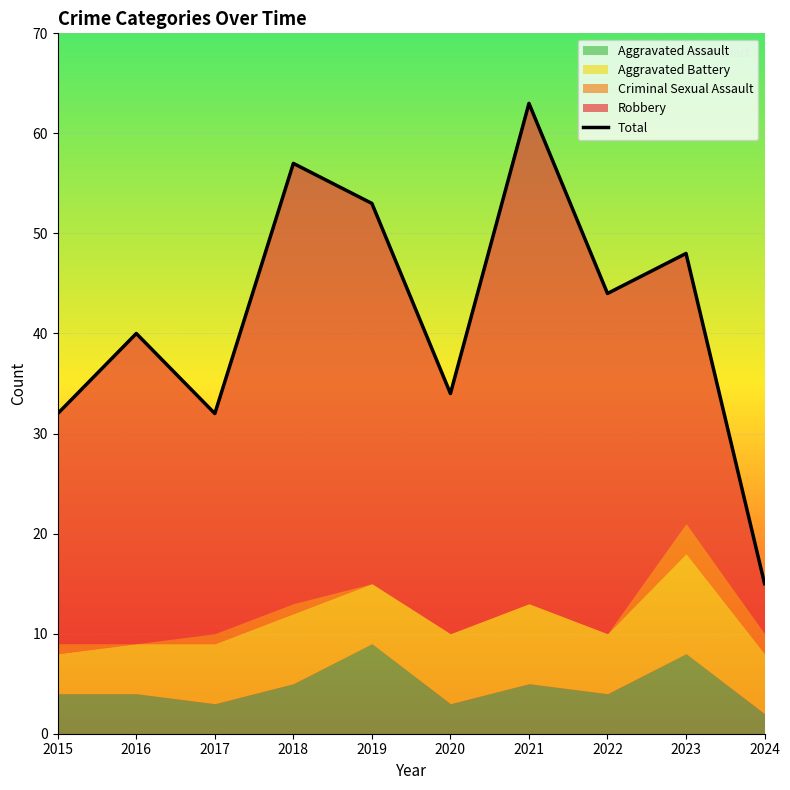

Rank the categories by value from highest to lowest.

2021, 2018, 2019, 2023, 2022, 2016, 2020, 2015, 2017, 2024